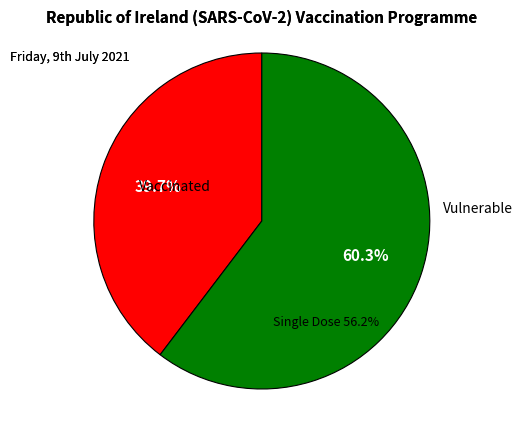

Do 6 and 2 together represent more than half of the pie?

No